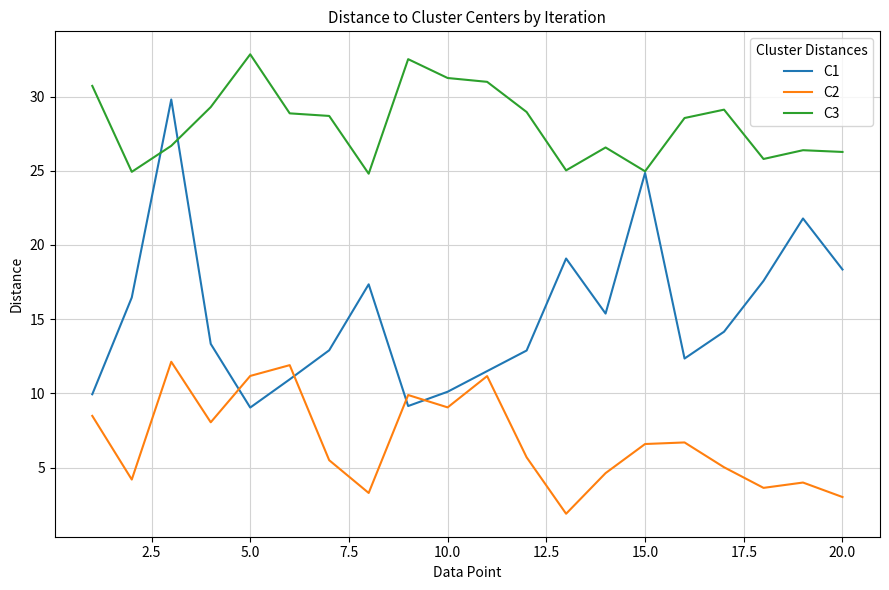

Rank the series by their average value, from lowest to highest.

C2, C1, C3